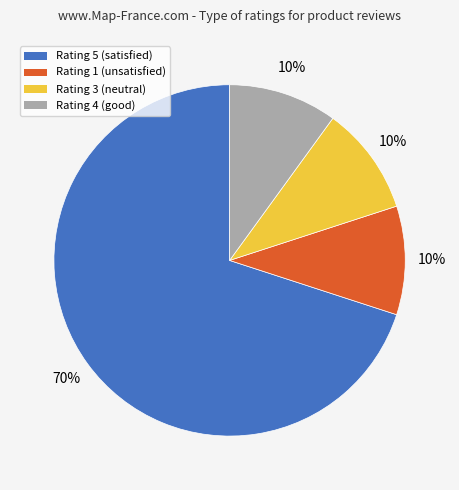

Does any single category account for the majority?

Yes